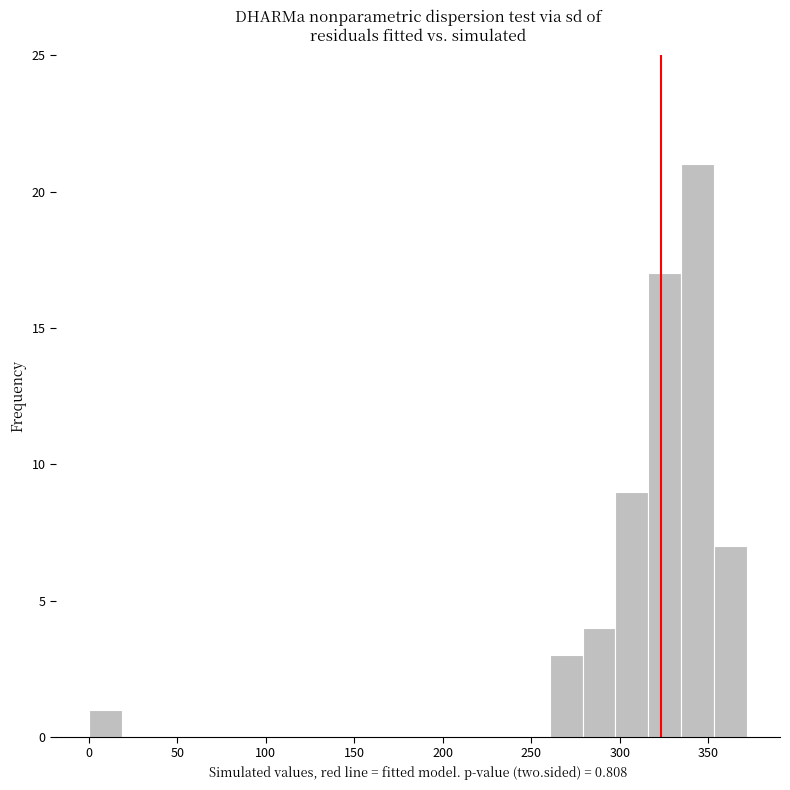

Around what value on the x-axis is the tallest bar? Give the approximate position of its centre, as read against the axis.

345